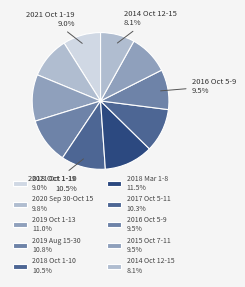

Rank the categories by value from lowest to highest.

2014 Oct 12-15, 2021 Oct 1-19, 2016 Oct 5-9, 2015 Oct 7-11, 2020 Sep 30-Oct 15, 2017 Oct 5-11, 2018 Oct 1-10, 2019 Aug 15-30, 2019 Oct 1-13, 2018 Mar 1-8